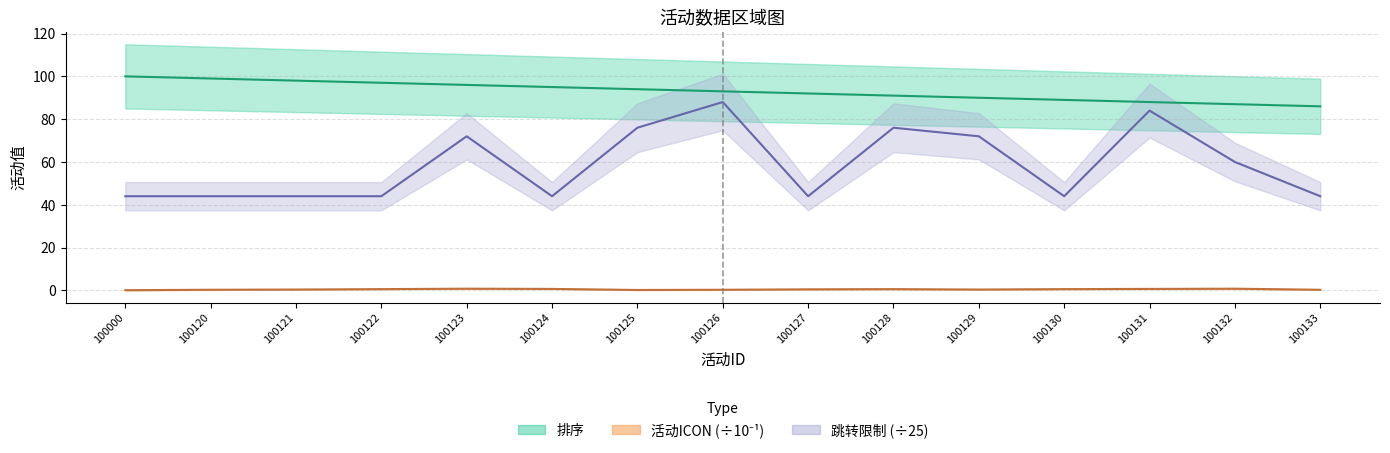

At which category is the sum across all series the highest?

100126